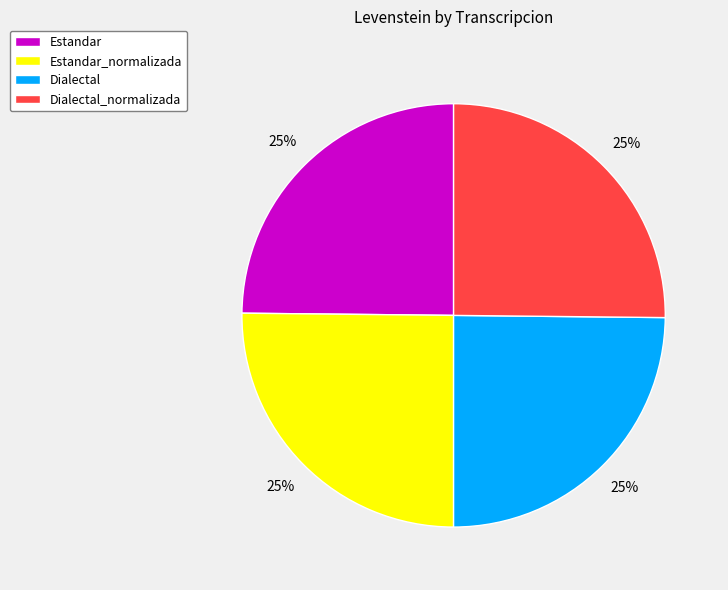

Is it true that Estandar_normalizada is 20% of the pie?

False